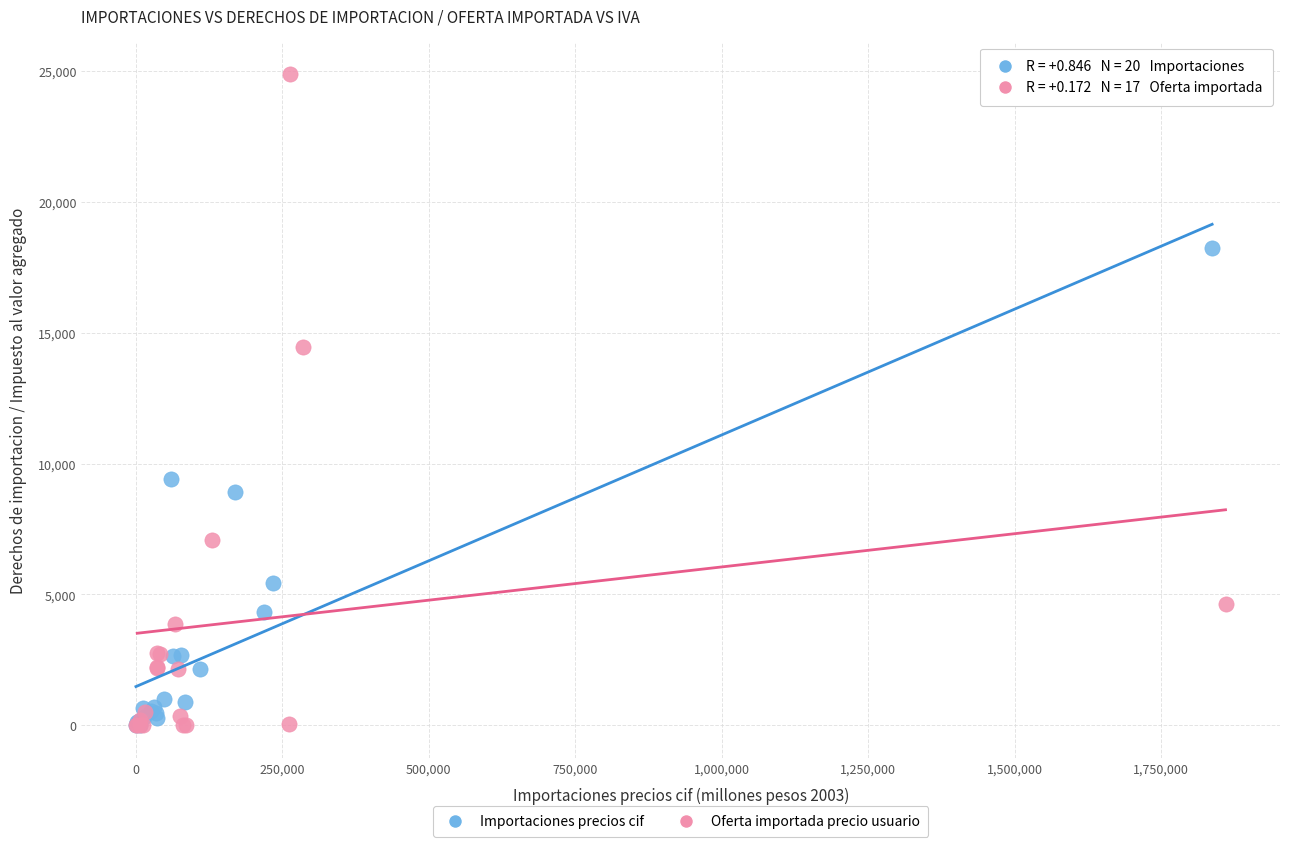

Which series has the largest Y range (max minus min)?

Oferta importada precio usuario